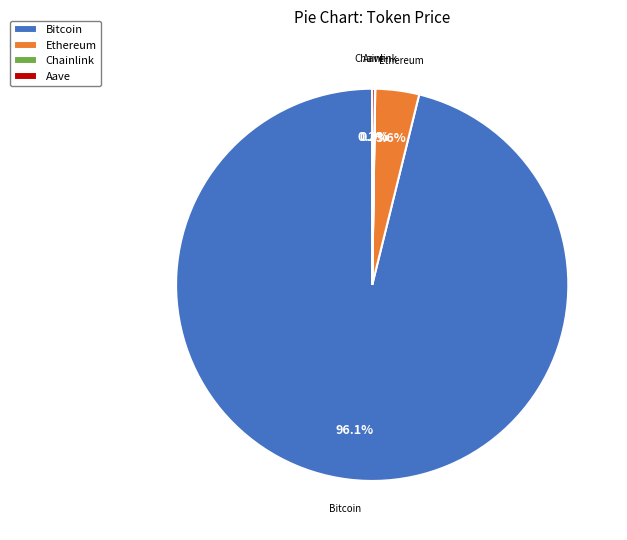

What is the largest slice in the pie chart?

Bitcoin